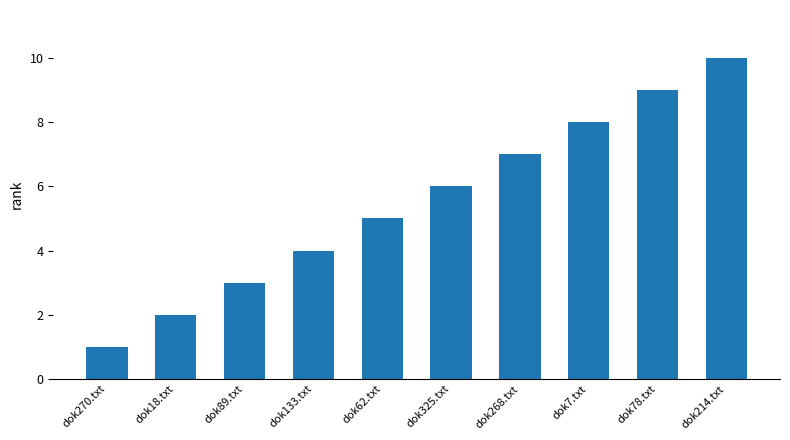

Is it true that the value at dok268.txt is 2?

False